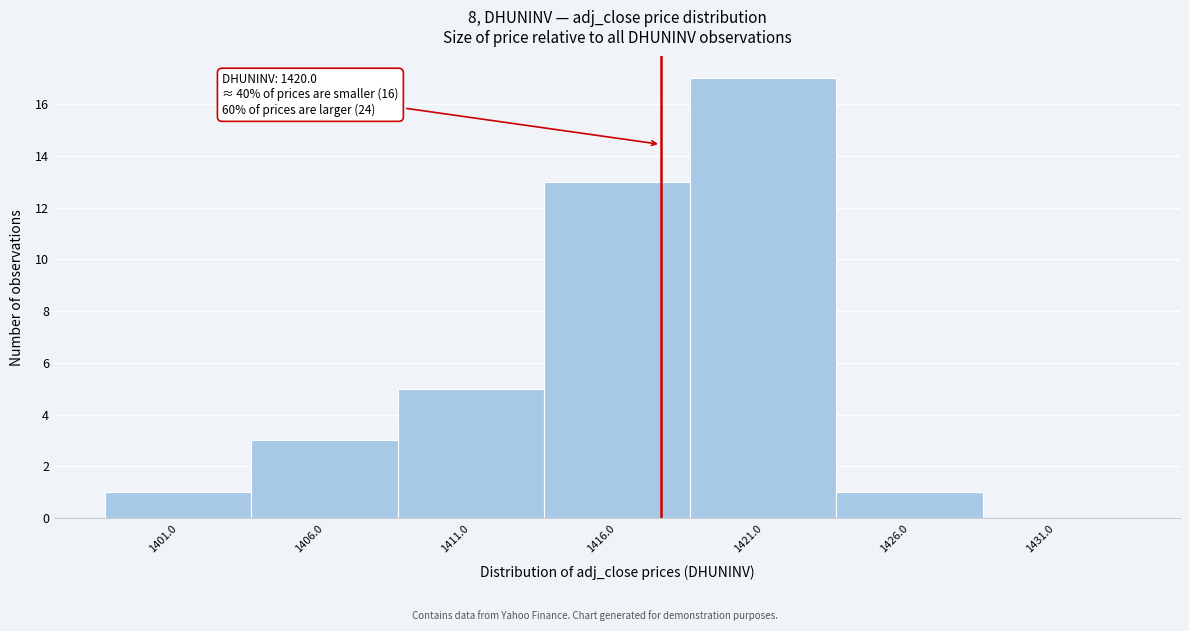

Reading right to left, transcribe all the data shown in this chart.

1431.0=0	1426.0=1	1421.0=17	1416.0=13	1411.0=5	1406.0=3	1401.0=1